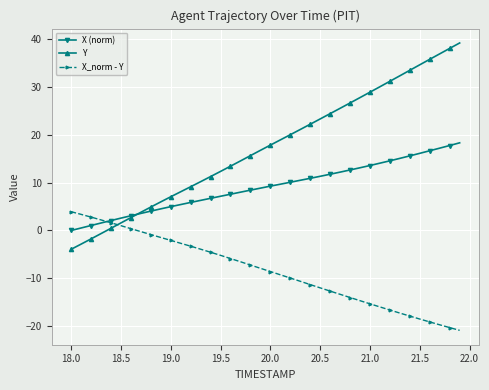

What is the value of the X_norm - Y point at the 20th from the left?

-7.9